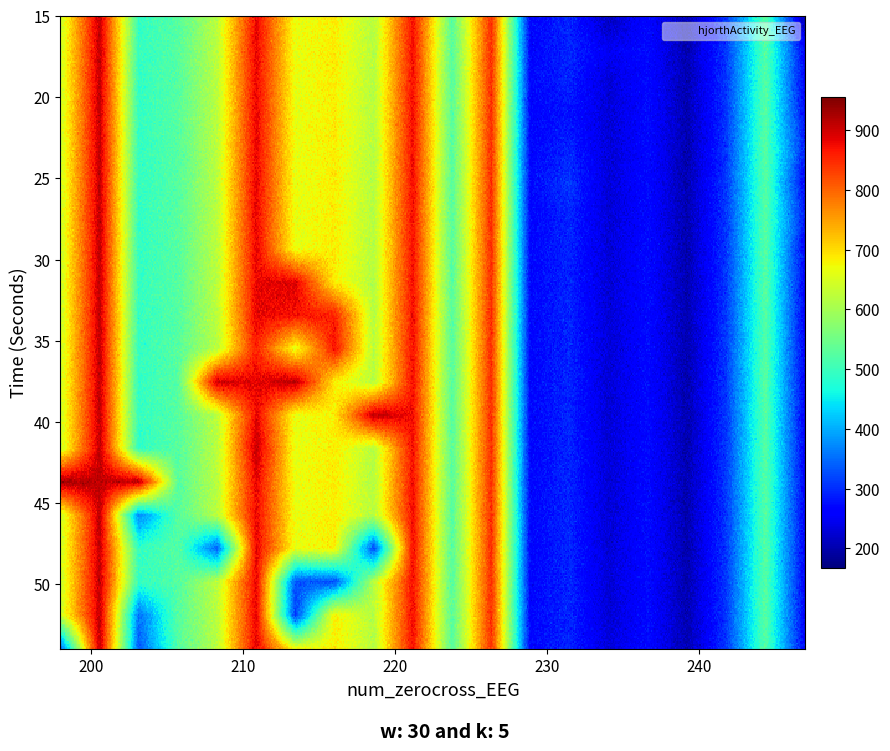

What is the average value of the 51 series?

263.3